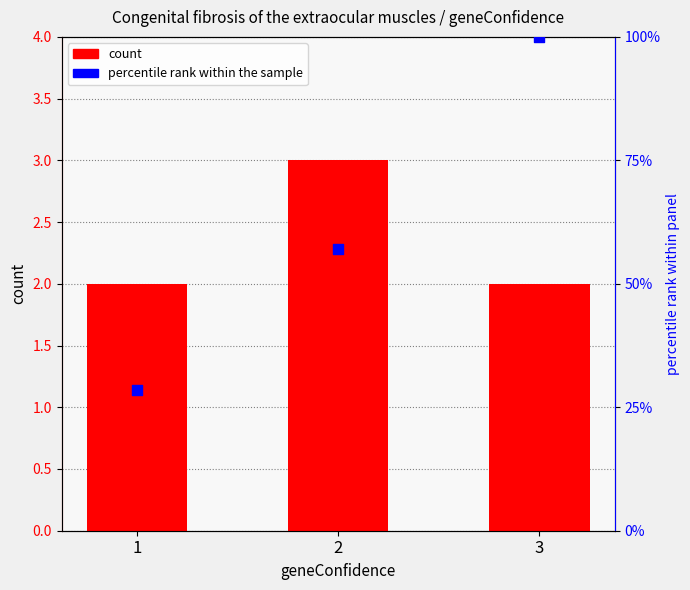

Which series reaches the minimum Y coordinate?

count